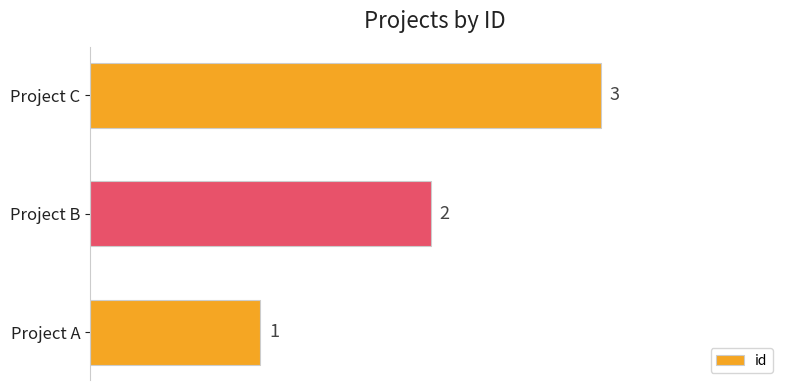

The chart shows a value of 2 at Project B. True or false?

True